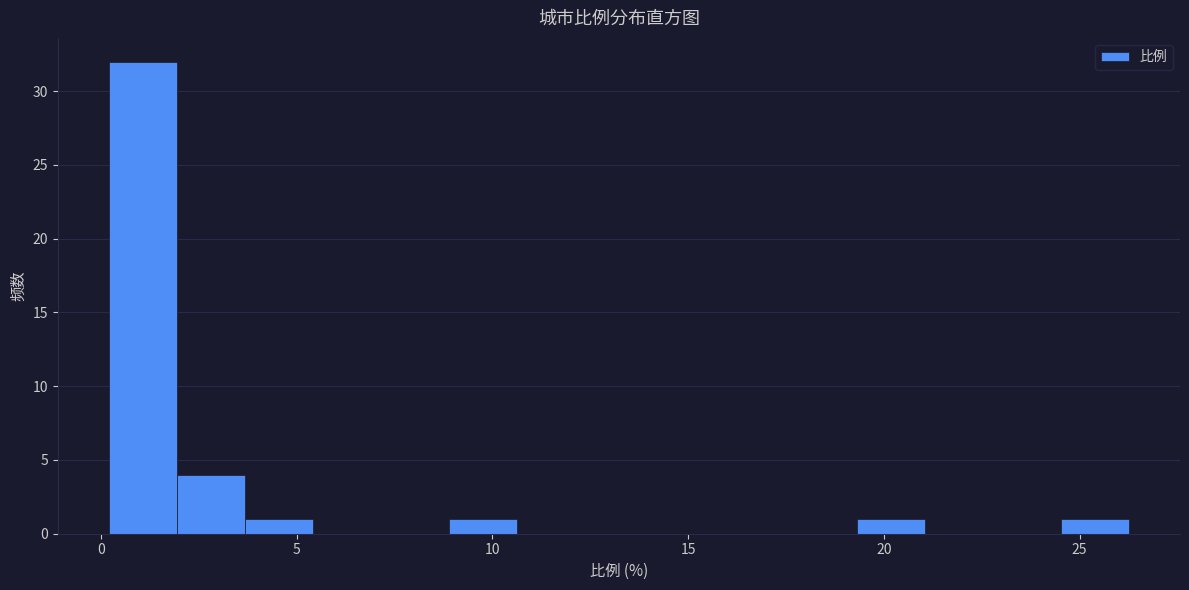

Read against the x-axis, roughly where is the centre of the tallest bar?

1.0